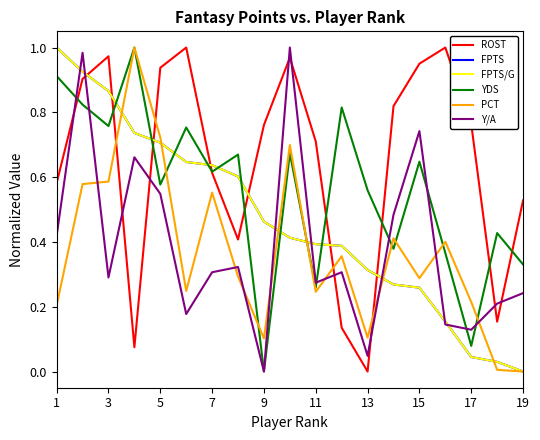

Is this an area chart (filled region under the line)?

No